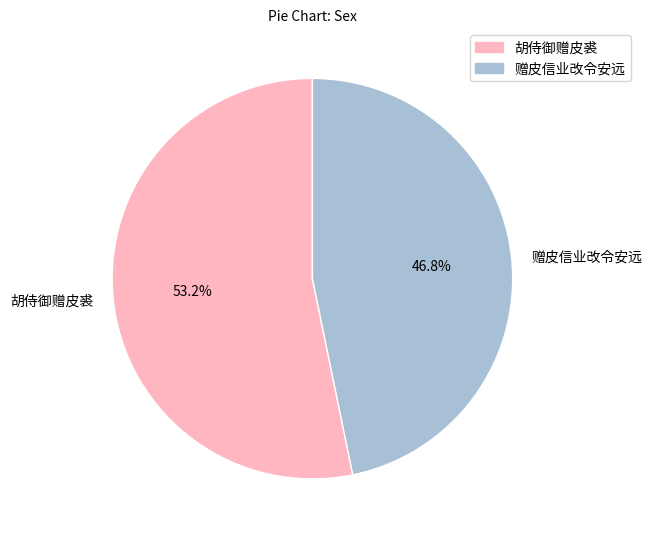

Does any single category account for the majority?

Yes